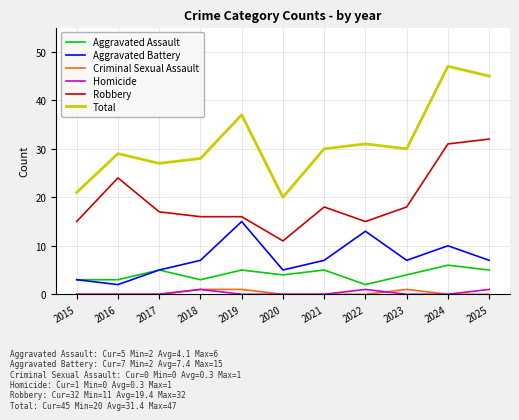

The Aggravated Battery series shows 3 at 2023. True or false?

False